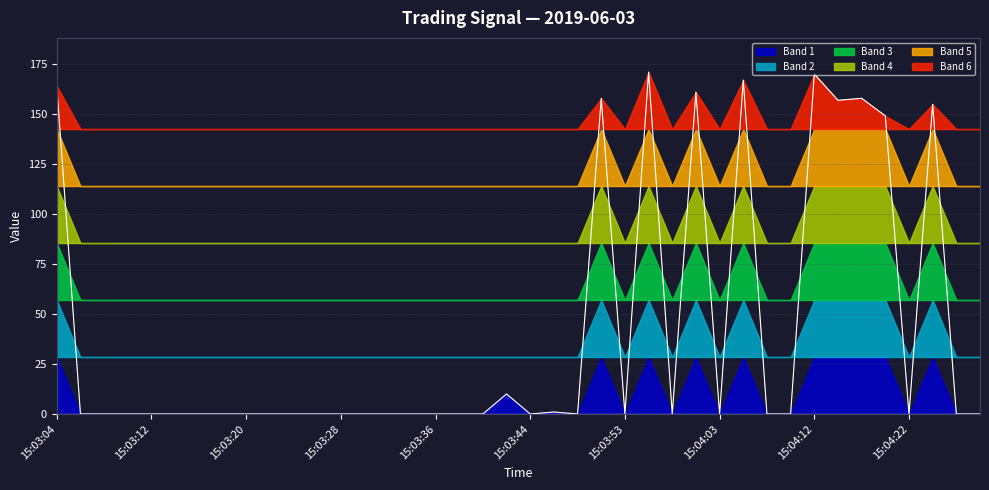

What is the greatest value displayed?

170.9